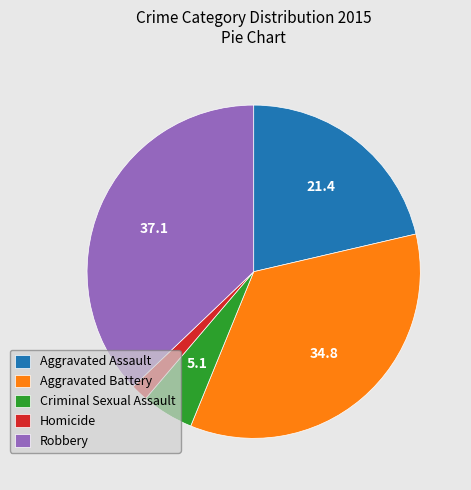

Which has a higher value, Criminal Sexual Assault or Homicide?

Criminal Sexual Assault